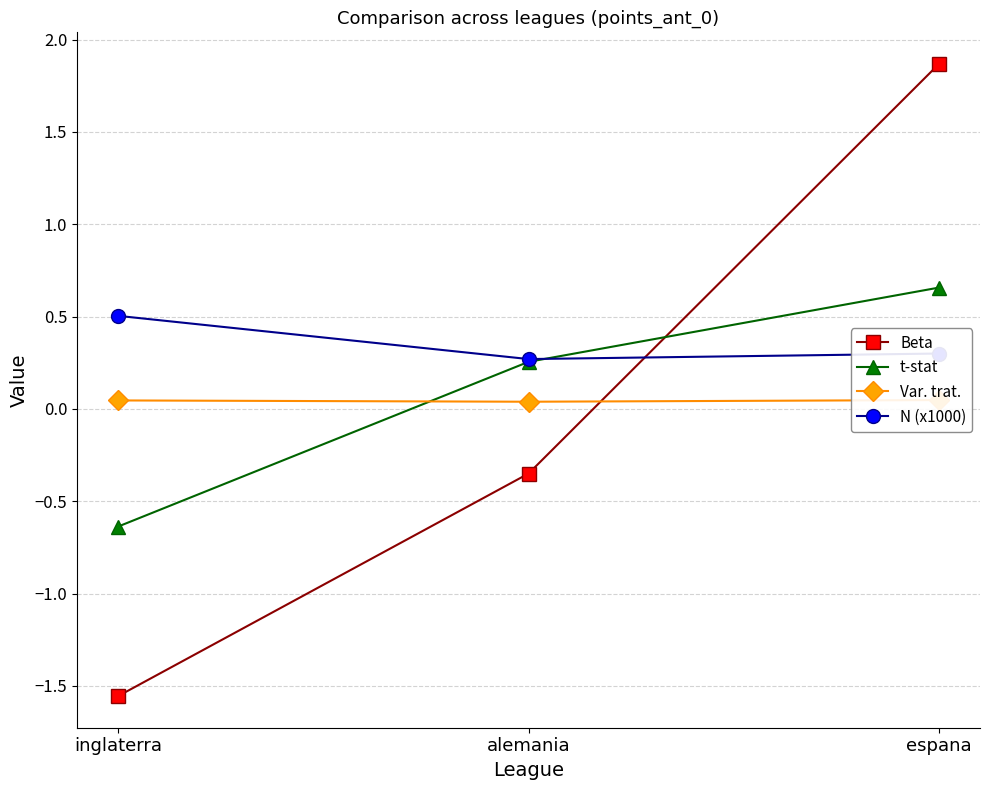

The Beta series shows -0.5 at alemania. True or false?

False